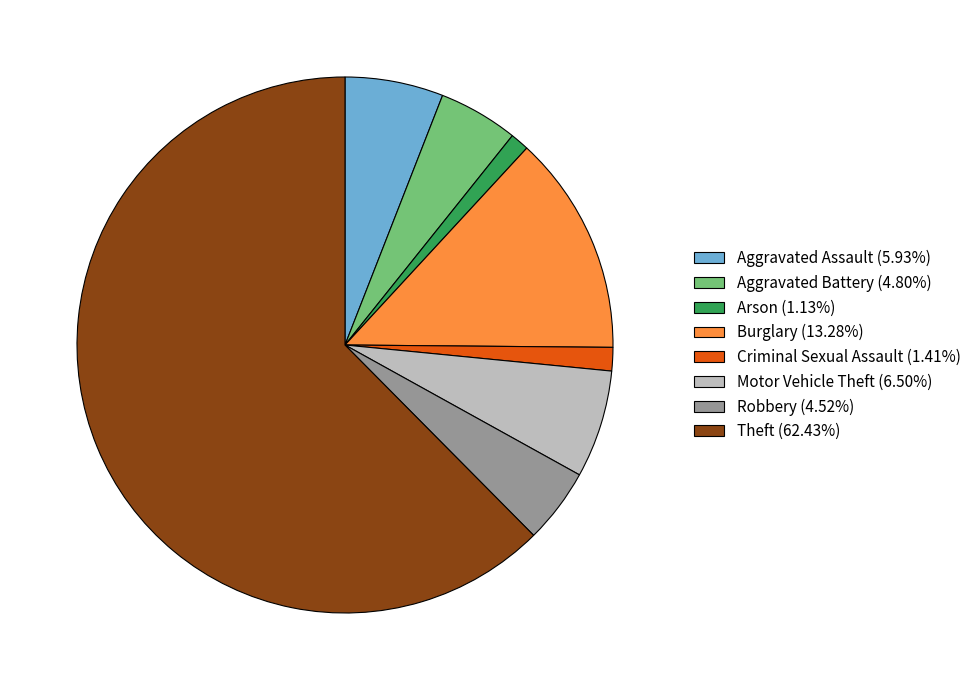

Does Theft (62.43%) account for over 50% of the chart?

Yes